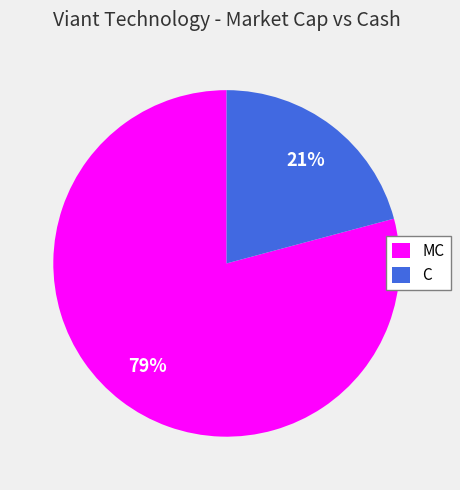

Which category has the smallest portion of the pie?

C